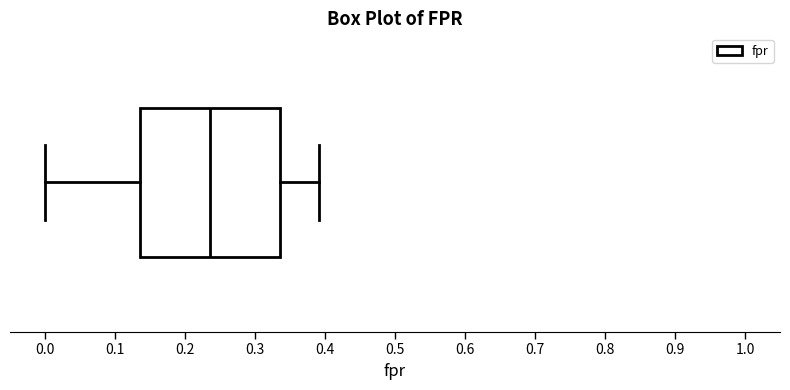

Transcribe this box plot: give where the median line is, the range the box spans, and where the two whiskers end, as read against the x-axis. The values are not printed on the chart, so give them approximately, as read against the axis.

median 0.24, box 0.14 to 0.34, whiskers 0.00 to 0.39